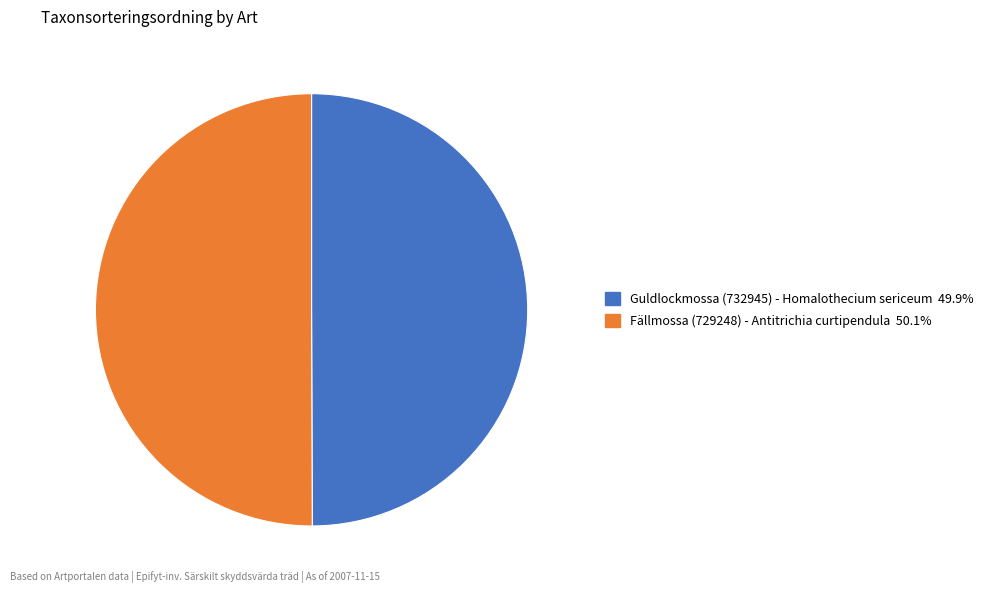

What is the ratio of the value at Guldlockmossa (732945) to the value at Fällmossa (729248)?

1.0